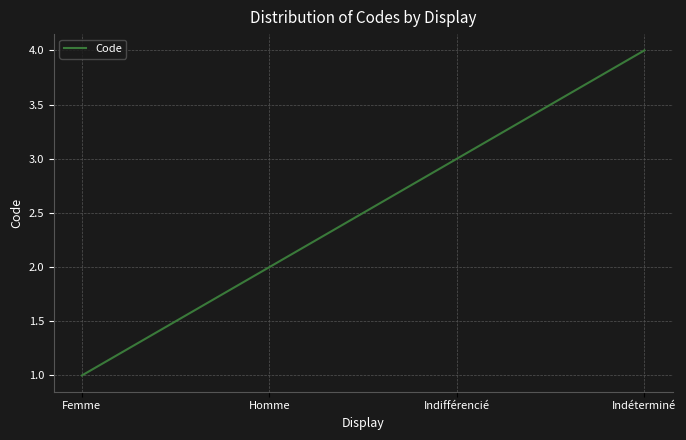

Reading left to right, extract all data points from this chart.

Femme=1	Homme=2	Indifférencié=3	Indéterminé=4